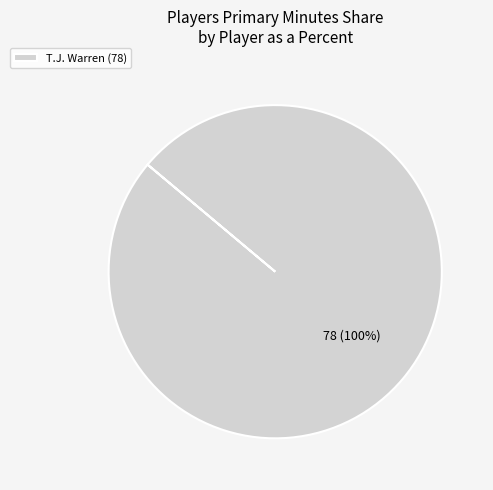

Is there a majority slice in this chart?

Yes